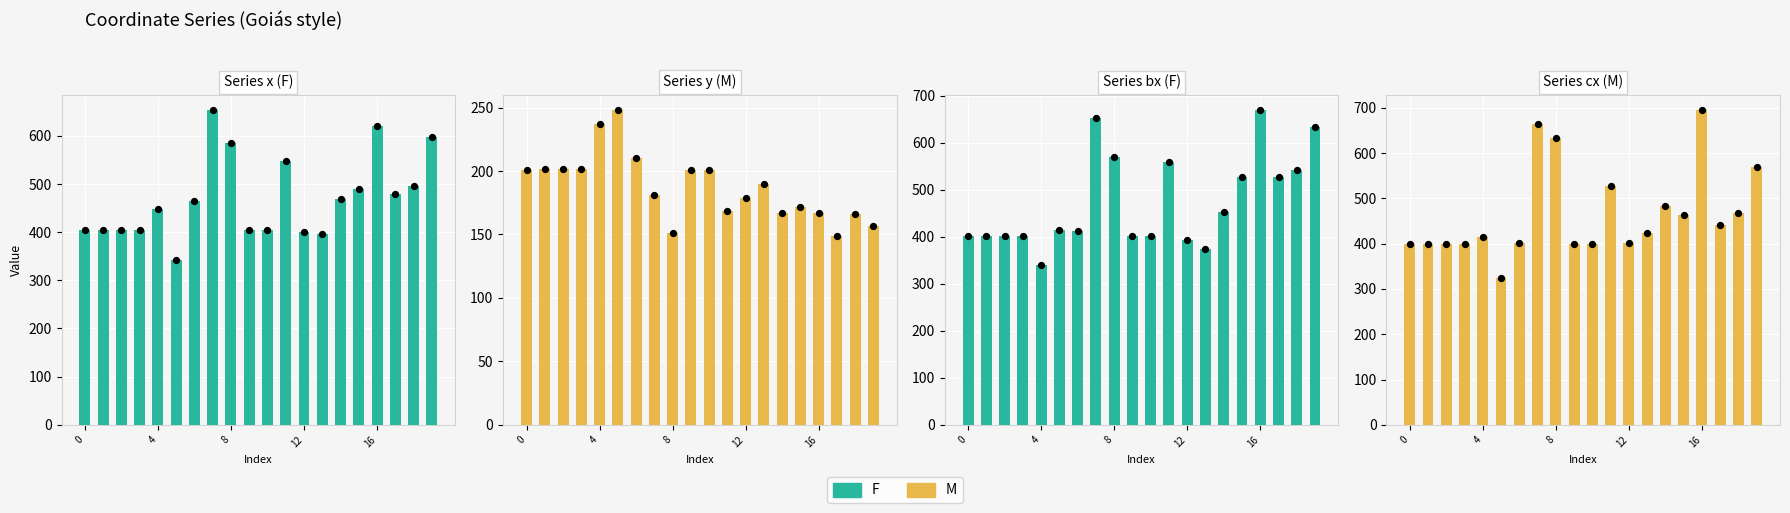

Which series reaches the minimum Y coordinate?

M